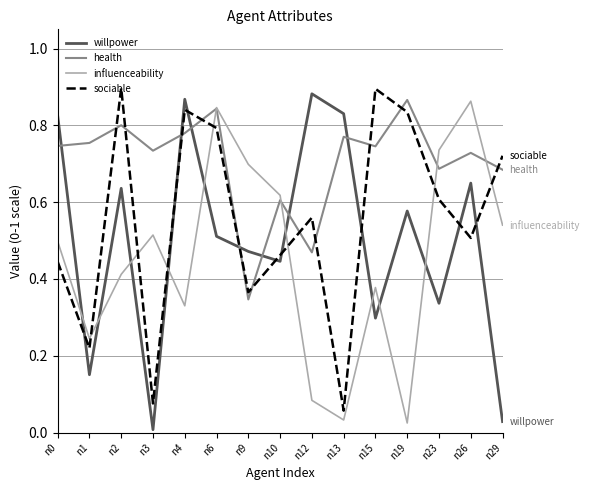

True or false: sociable and influenceability cross at least once.

True